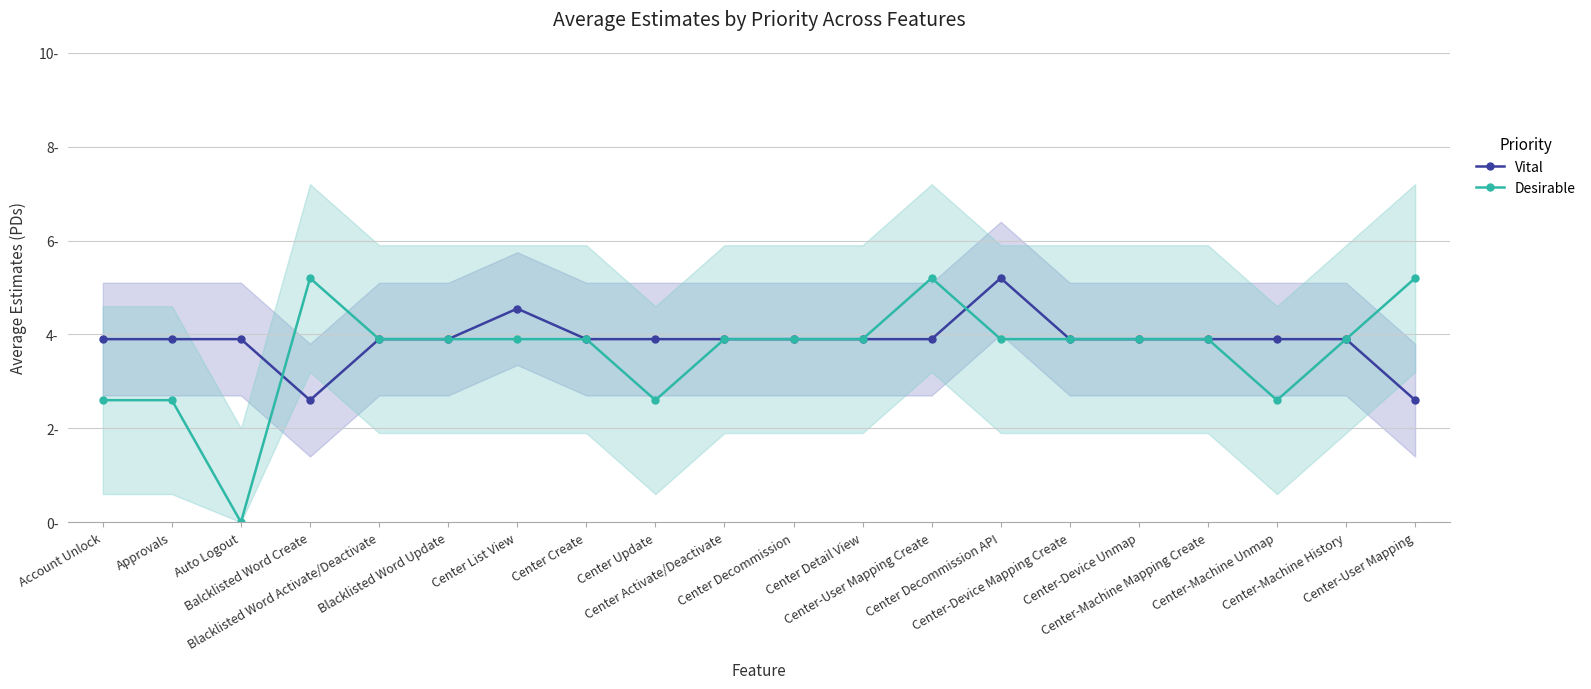

At Account Unlock, list the series in order from smallest to largest.

Desirable, Vital